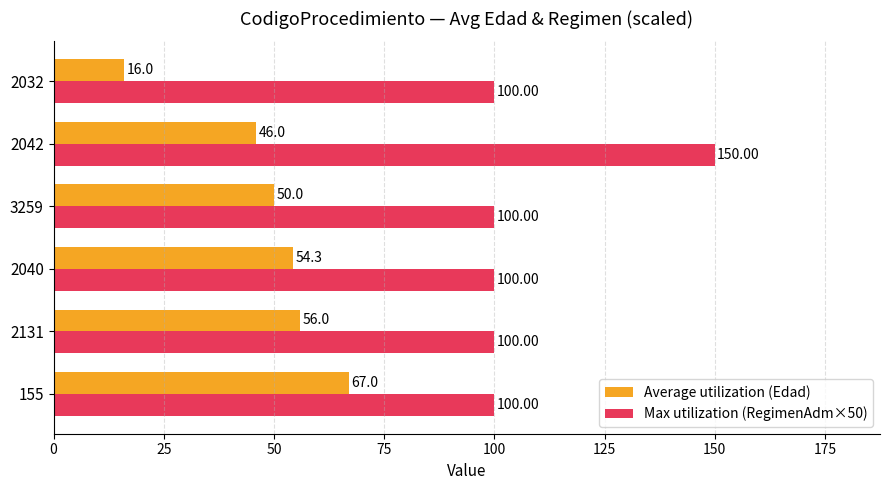

What is the maximum value for Average utilization (Edad)?

67.0